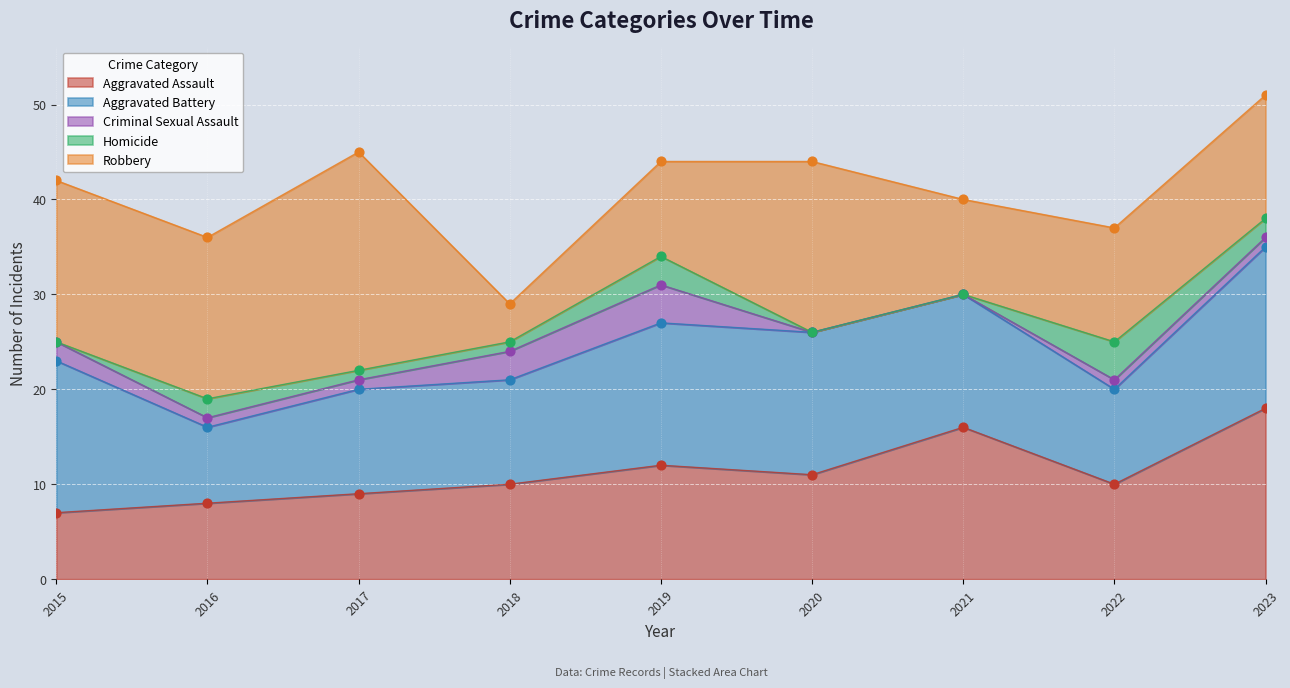

Which series contains the lowest Y value?

Criminal Sexual Assault